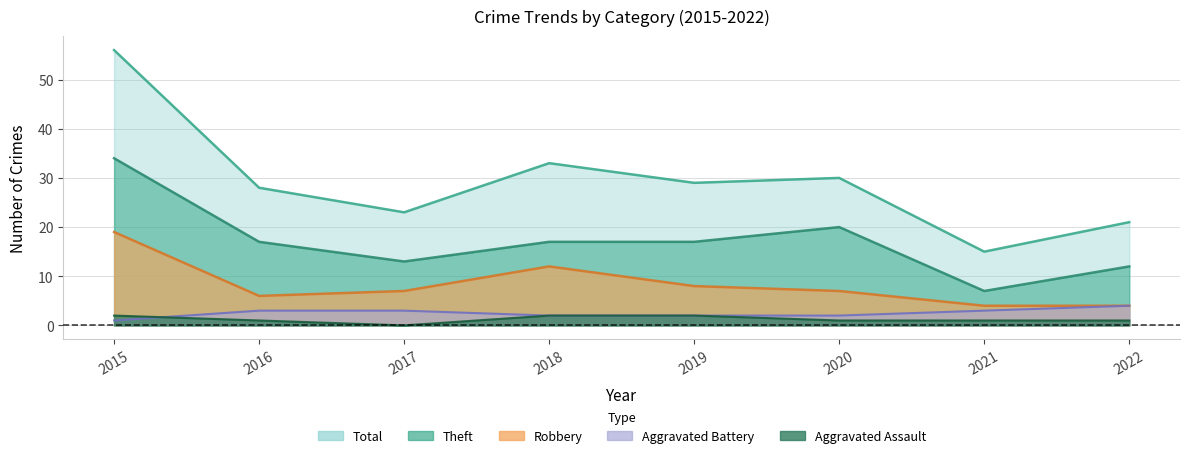

True or false: Robbery and Total cross at least once.

False